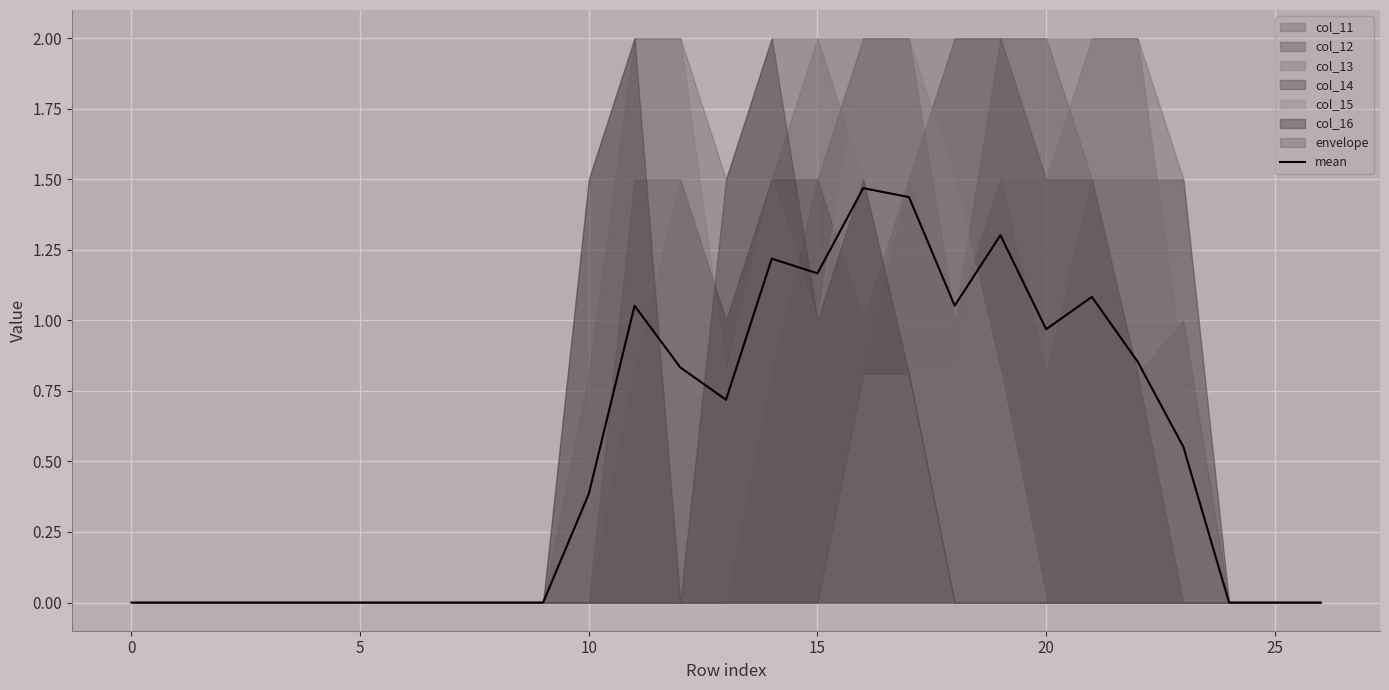

The mean series shows 1.6 at 15. True or false?

False